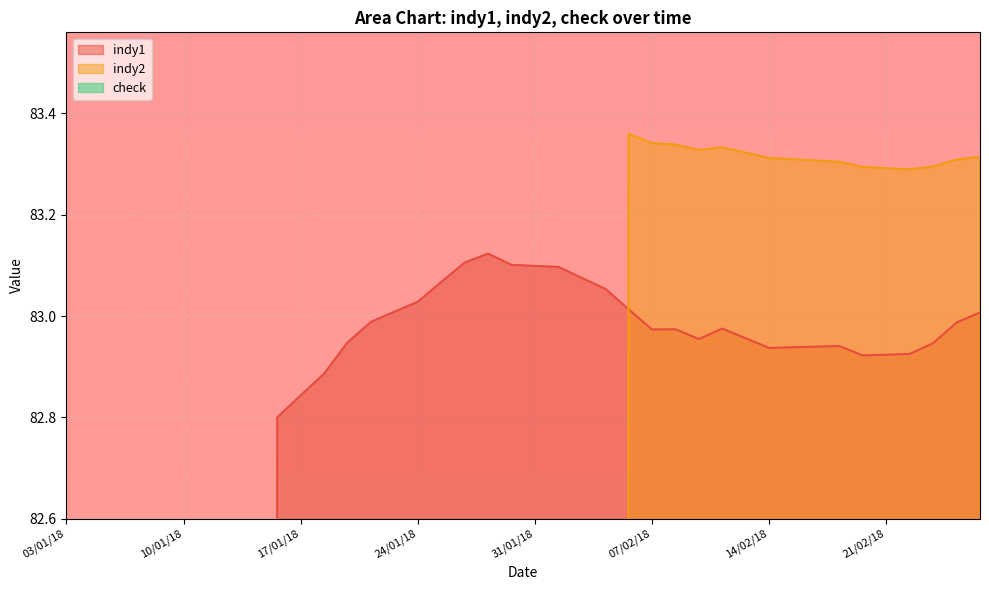

Which series changed the most between 18/01/18 and 06/02/18?

indy2